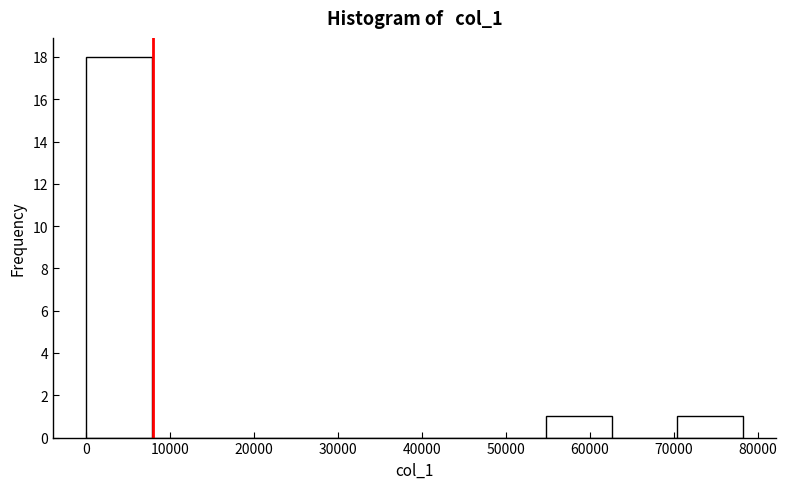

Reading left to right, transcribe this chart: for each bar, give the range it covers on the x-axis and its height. Neither the bar edges nor the heights are printed on the chart, so give them approximately, as read against the axes.

0 to 8000: 18
8000 to 16000: 0
16000 to 23000: 0
23000 to 31000: 0
31000 to 39000: 0
39000 to 47000: 0
47000 to 55000: 0
55000 to 63000: 1
63000 to 70000: 0
70000 to 78000: 1